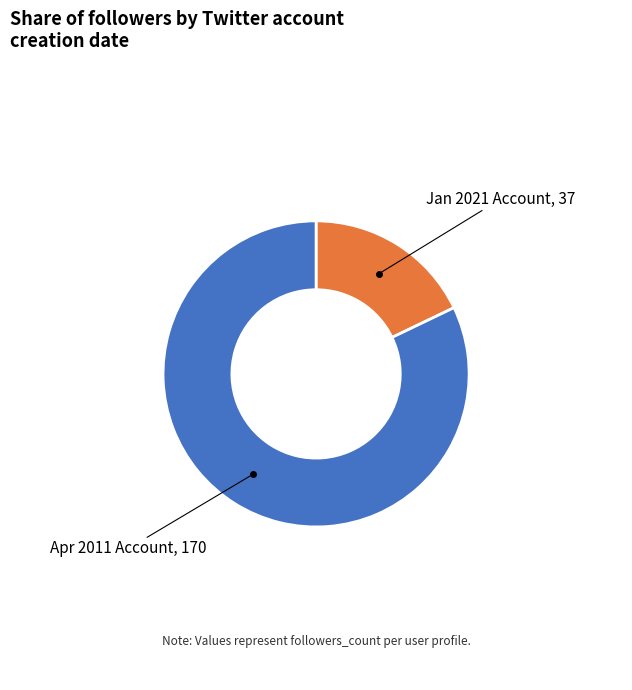

Is there any slice that represents more than half of the pie?

Yes